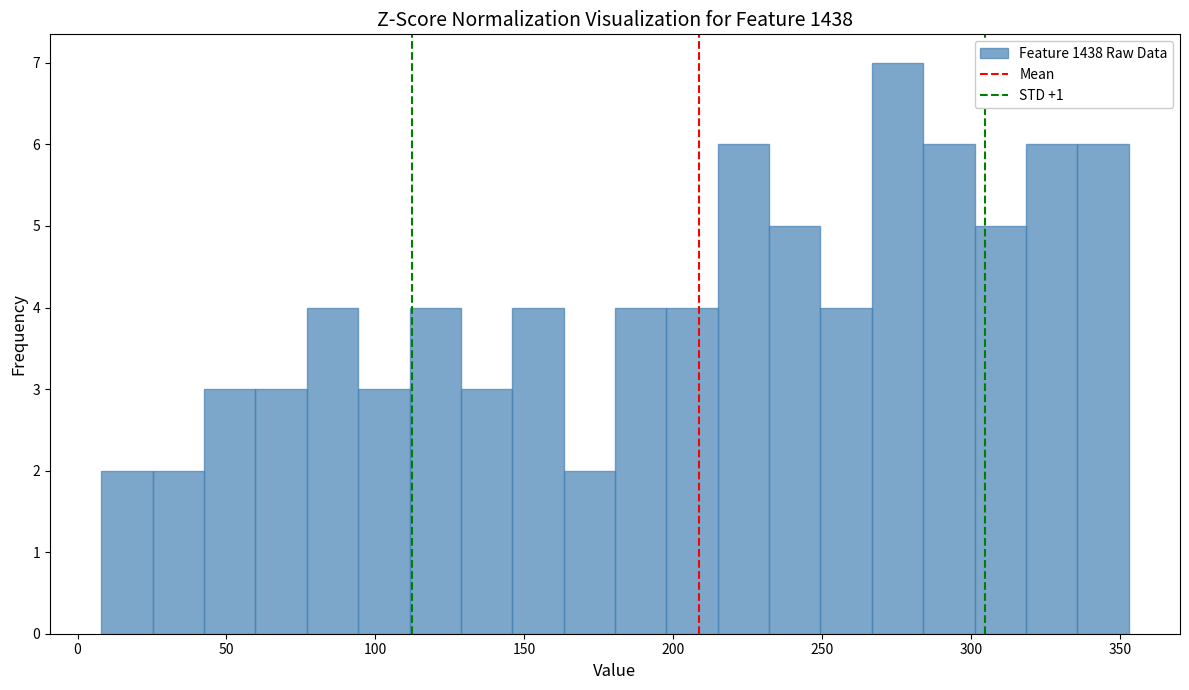

Around what value on the x-axis is the tallest bar? Give the approximate position of its centre, as read against the axis.

275